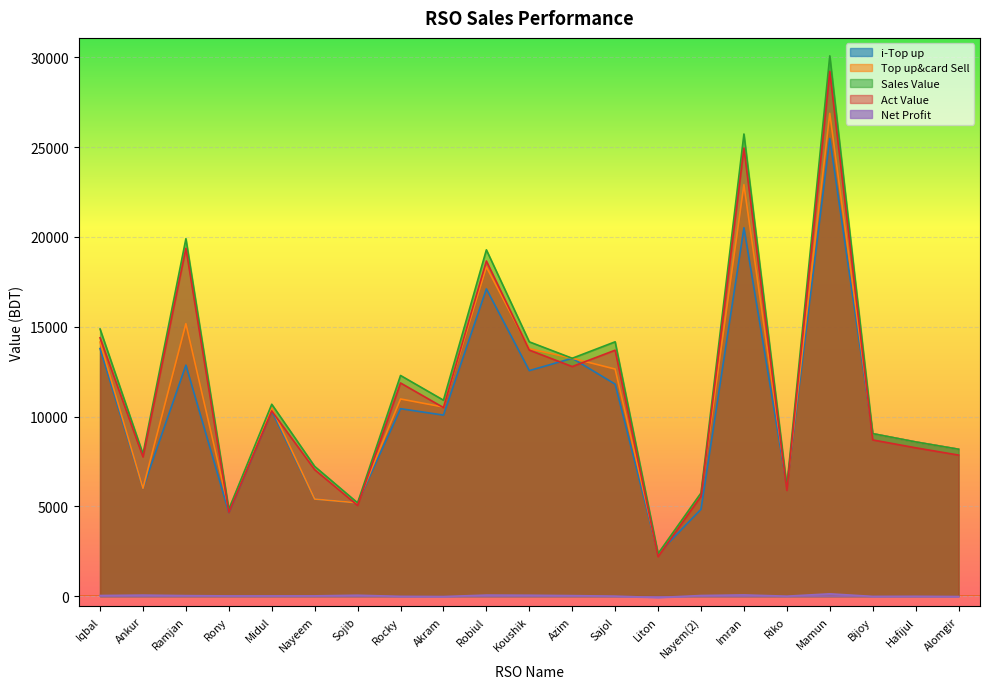

Reading right to left, extract all data points from this chart.

i-Top up: Alomgir=8180.0	Hafijul=8587.0	Bijoy=9048.0	Mamun=25484.0	Riko=6117.0	Imran=20514.0	Nayem(2)=4837.0	Liton=2363.0	Sajol=11804.0	Azim=13246.0	Koushik=12558.0	Robiul=17109.0	Akram=10080.0	Rocky=10438.0	Sojib=5193.0	Nayeem=5405.0	Midul=10305.0	Rony=4656.0	Ramjan=12863.0	Ankur=6007.0	Iqbal=13787.0
Top up&card Sell: Alomgir=8180.0	Hafijul=8587.0	Bijoy=9048.0	Mamun=26884.0	Riko=6117.0	Imran=22914.0	Nayem(2)=5737.0	Liton=2363.0	Sajol=12644.0	Azim=13246.0	Koushik=13778.0	Robiul=18329.0	Akram=10530.0	Rocky=10978.0	Sojib=5193.0	Nayeem=5405.0	Midul=10485.0	Rony=4836.0	Ramjan=15173.0	Ankur=6007.0	Iqbal=14147.0
Sales Value: Alomgir=8180.0	Hafijul=8587.0	Bijoy=9048.0	Mamun=30086.0	Riko=6117.0	Imran=25734.0	Nayem(2)=5737.0	Liton=2363.0	Sajol=14163.0	Azim=13246.0	Koushik=14160.0	Robiul=19284.0	Akram=10912.0	Rocky=12288.0	Sojib=5193.0	Nayeem=7225.0	Midul=10685.0	Rony=4836.0	Ramjan=19903.0	Ankur=7917.0	Iqbal=14875.0
Act Value: Alomgir=7855.1	Hafijul=8260.9	Bijoy=8699.2	Mamun=29219.7	Riko=5888.8	Imran=24953.9	Nayem(2)=5559.2	Liton=2200.0	Sajol=13695.3	Azim=12784.7	Koushik=13700.1	Robiul=18664.0	Akram=10500.4	Rocky=11870.1	Sojib=5050.2	Nayeem=7040.4	Midul=10310.7	Rony=4670.0	Ramjan=19370.7	Ankur=7751.8	Iqbal=14386.0
Net Profit: Alomgir=-22.3	Hafijul=-8.4	Bijoy=-14.0	Mamun=128.4	Riko=-1.9	Imran=67.7	Nayem(2)=34.5	Liton=-75.6	Sajol=0.1	Azim=28.8	Koushik=49.9	Robiul=58.1	Akram=-22.0	Rocky=-11.7	Sojib=49.3	Nayeem=15.3	Midul=13.6	Rony=12.9	Ramjan=29.1	Ankur=57.1	Iqbal=34.4